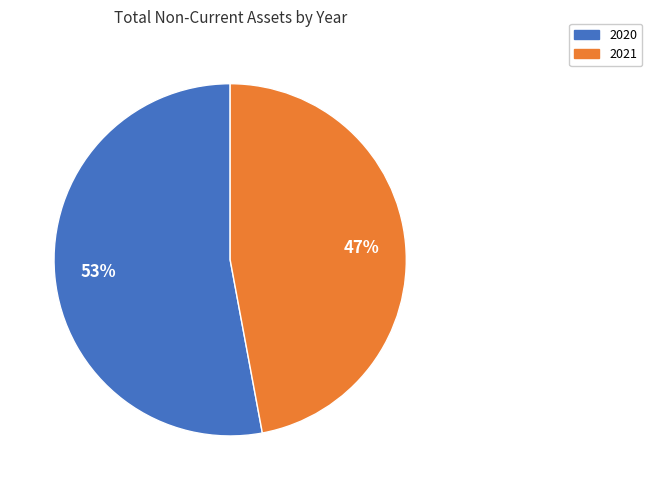

To the nearest percent, what is the average slice percentage?

50%